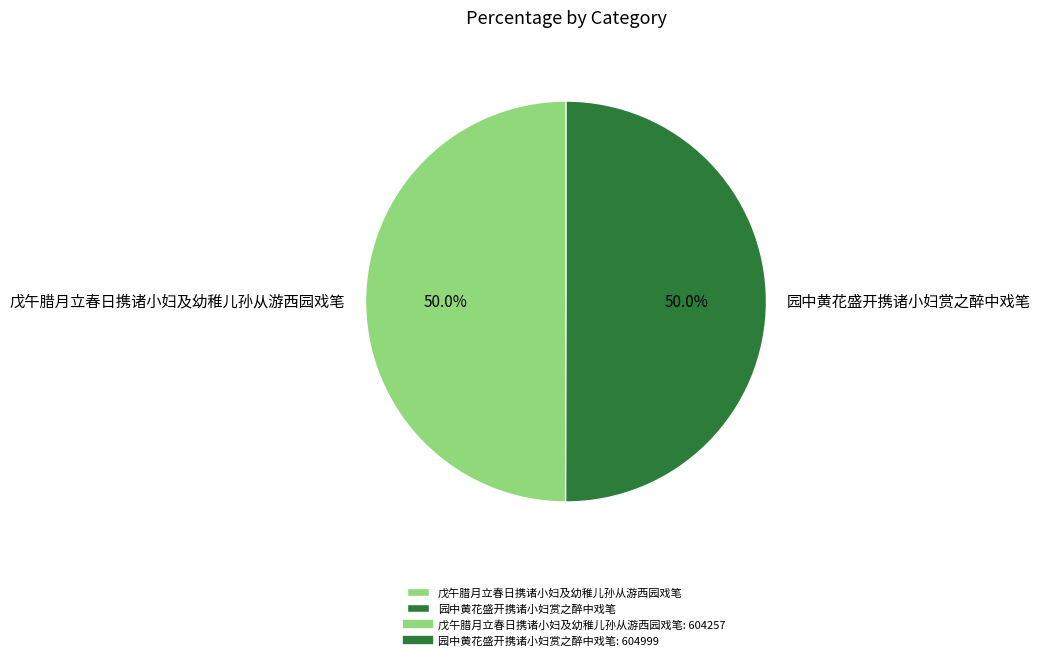

What percentage is the 戊午腊月立春日携诸小妇及幼稚儿孙从游西园戏笔 slice, to the nearest percent?

50%